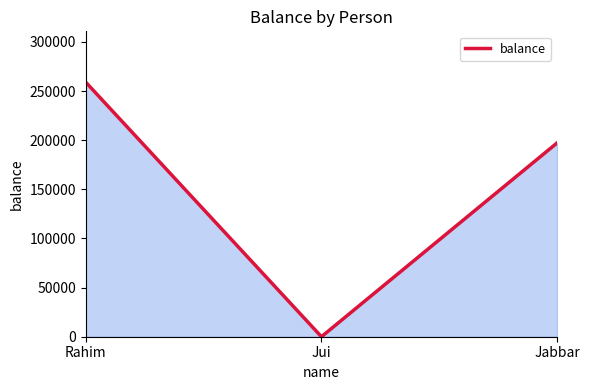

Where does the data first go above 197263?

Rahim